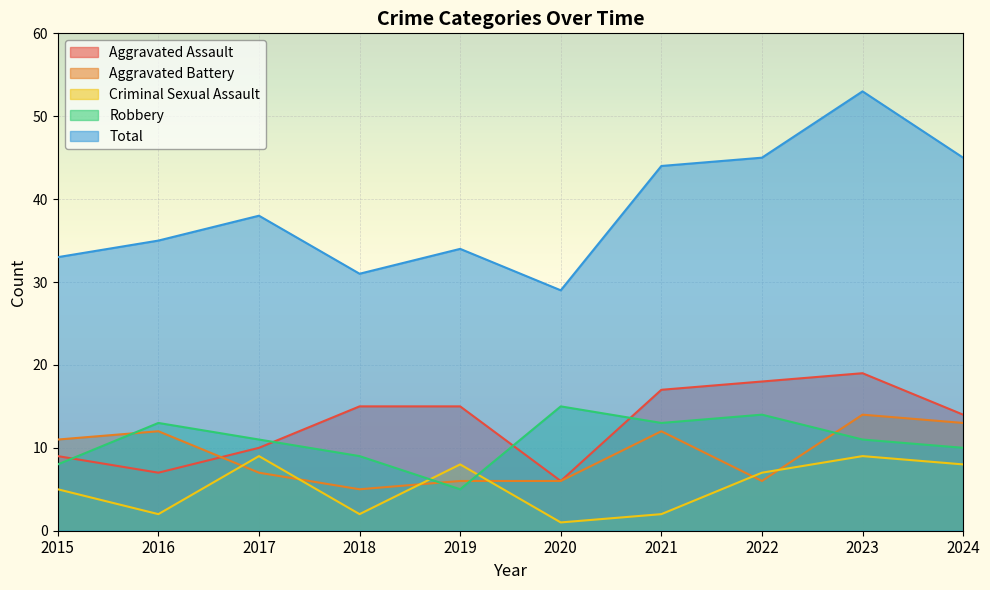

True or false: Aggravated Assault has more than 2 interior local peaks.

False